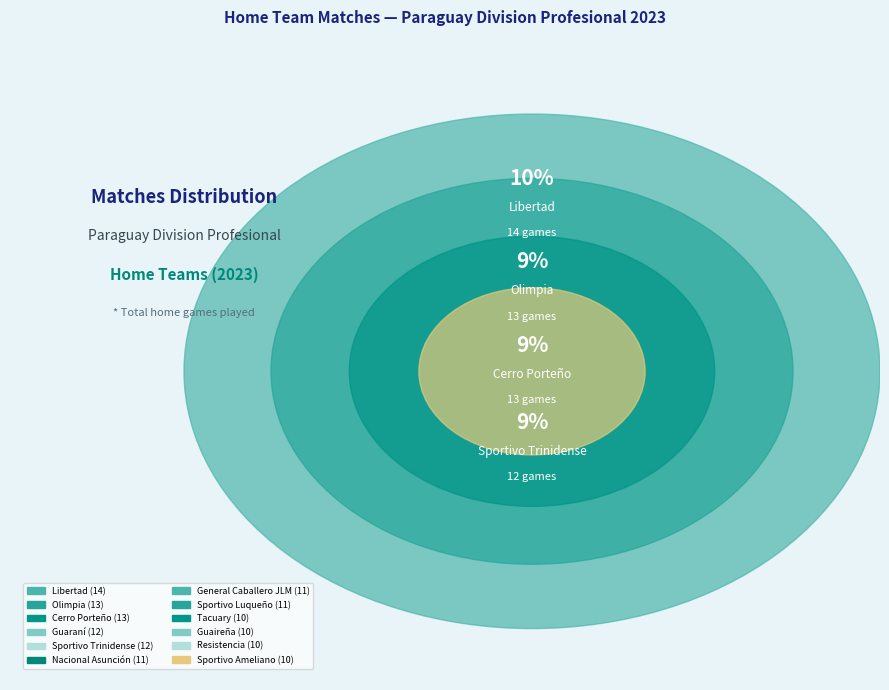

To the nearest percent, what percentage of the pie is Guaraní?

9%